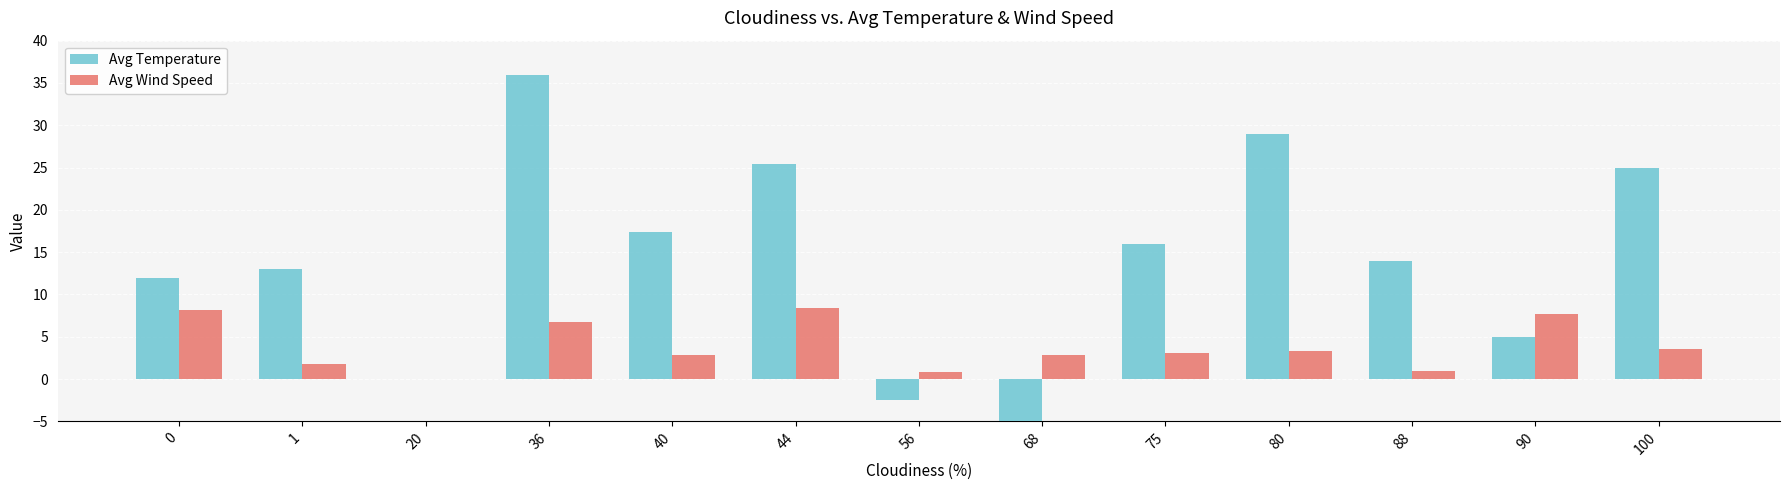

What is the value of the Avg Wind Speed bar at the 8th from the left?

2.9